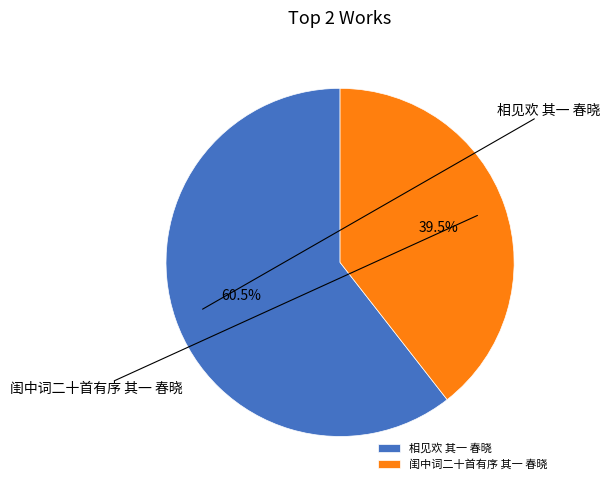

How many segments does this pie chart have?

2